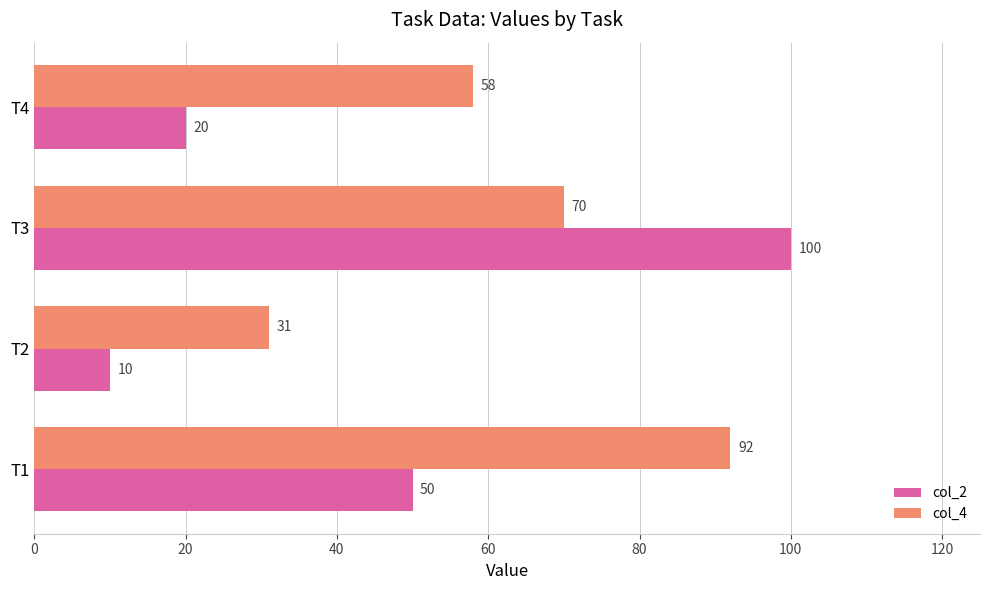

What is the difference between the second highest and minimum values in the col_2 series?

40